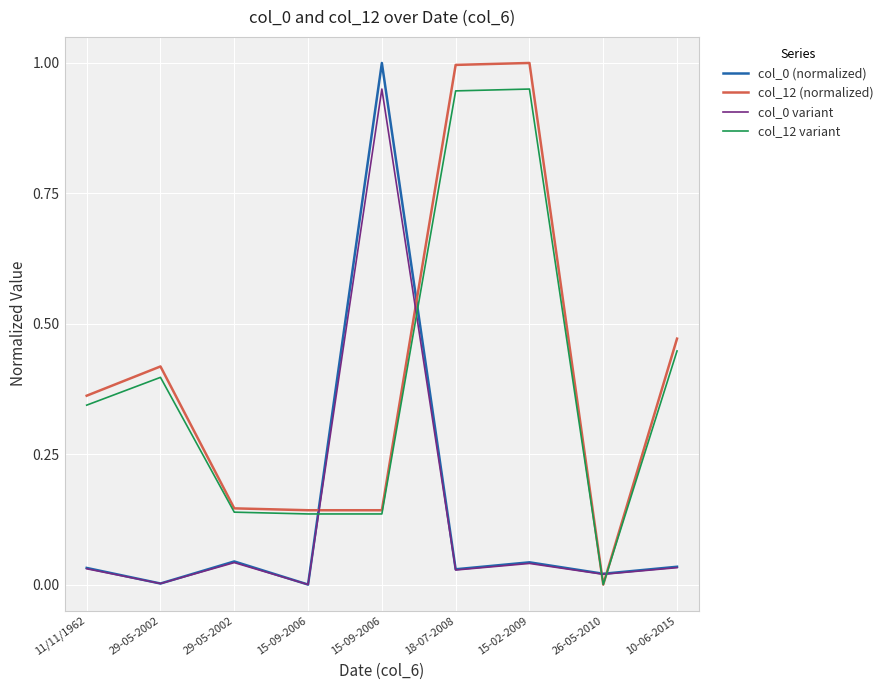

Between 29-05-2002 and 15-02-2009, which series saw the biggest shift?

col_12 (normalized)